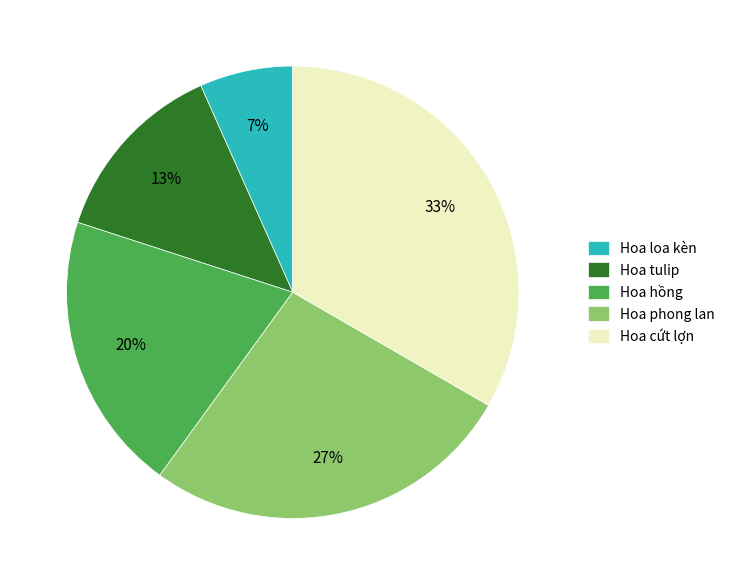

Which slice is the largest?

Hoa cứt lợn